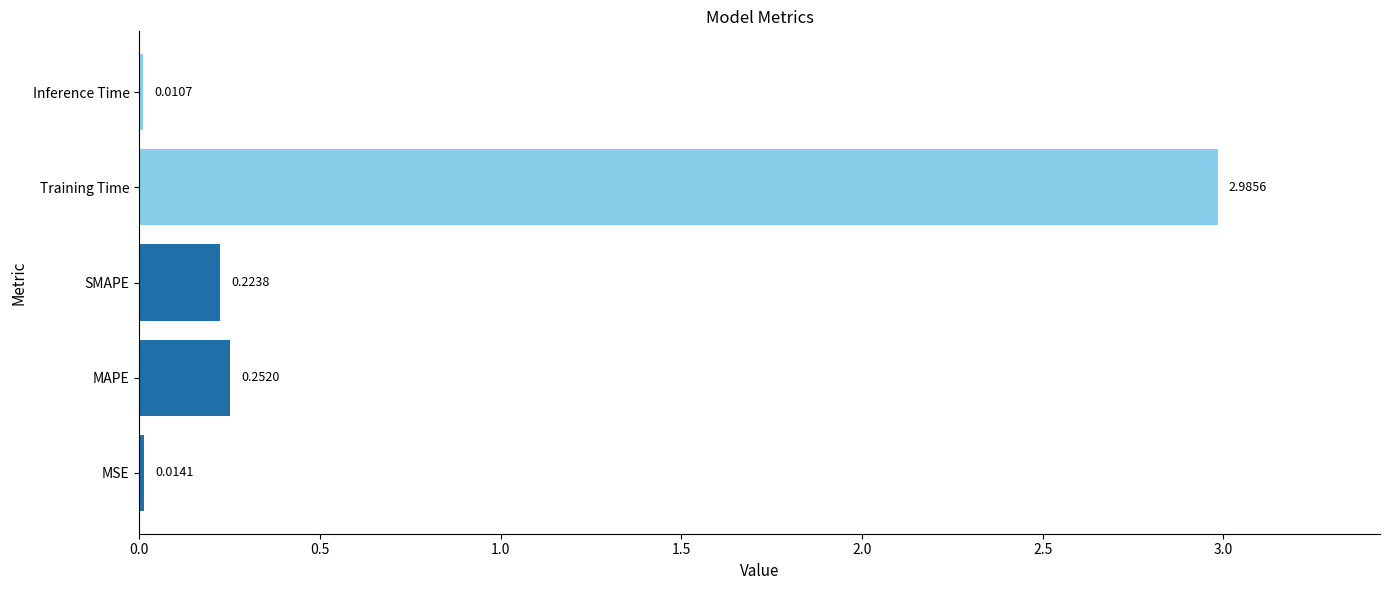

What is the maximum value shown in the chart?

3.0